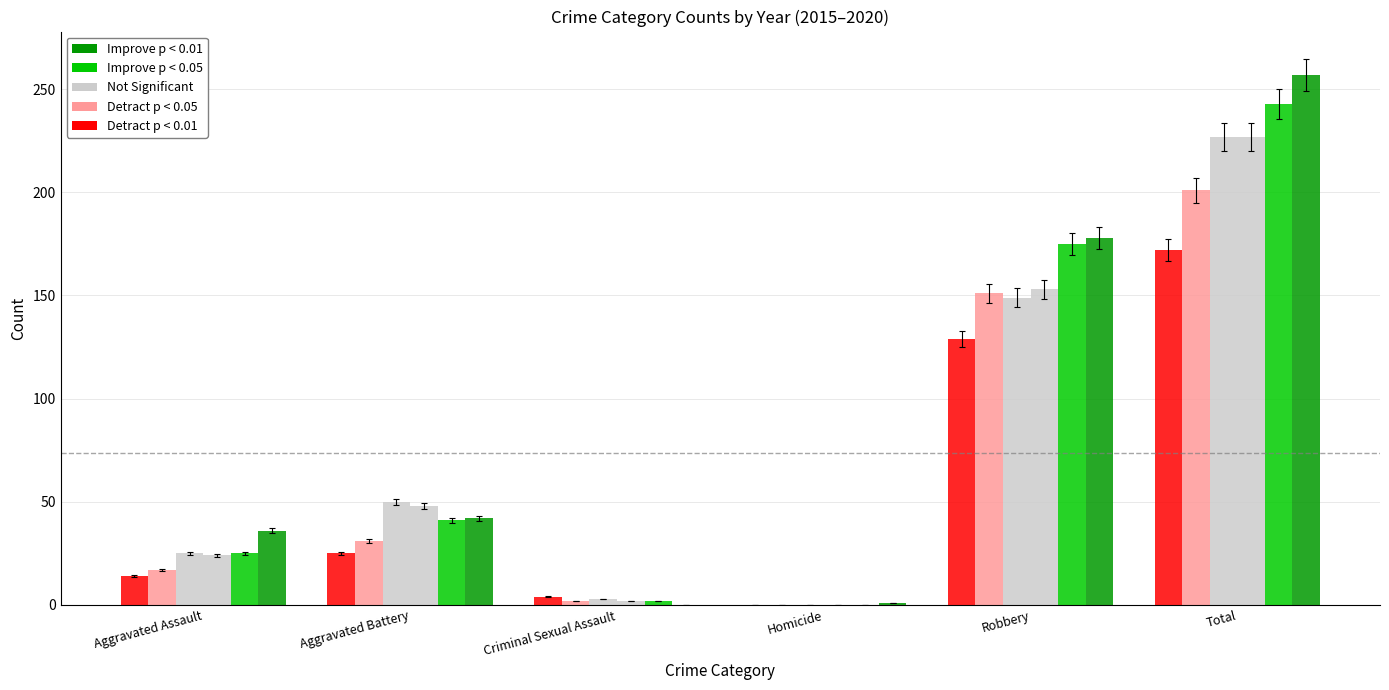

How many groups of bars are there?

6